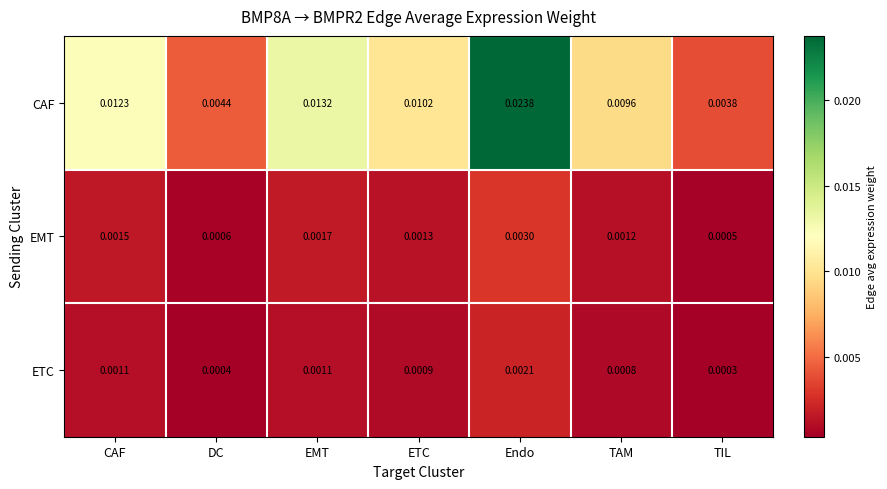

Rank the series by their maximum value, from highest to lowest.

CAF, EMT, ETC